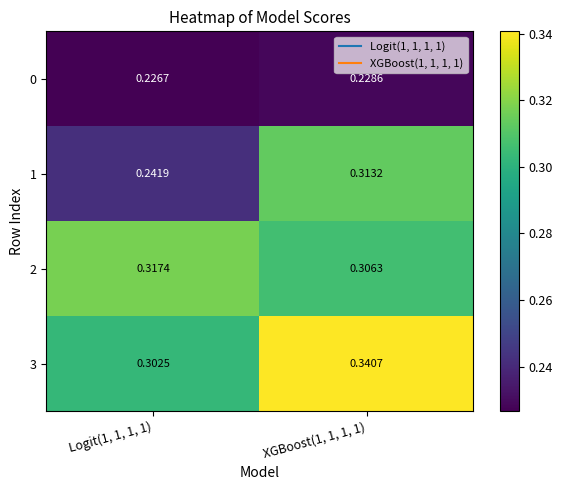

Is the value of 2 at XGBoost(1, 1, 1, 1) greater than the value of 1 at Logit(1, 1, 1, 1)?

Yes